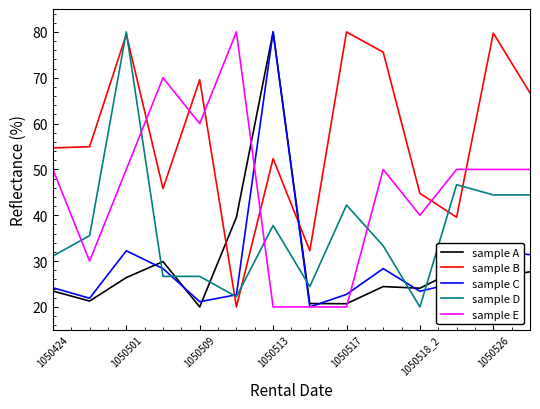

What is the minimum value for sample A?

20.0